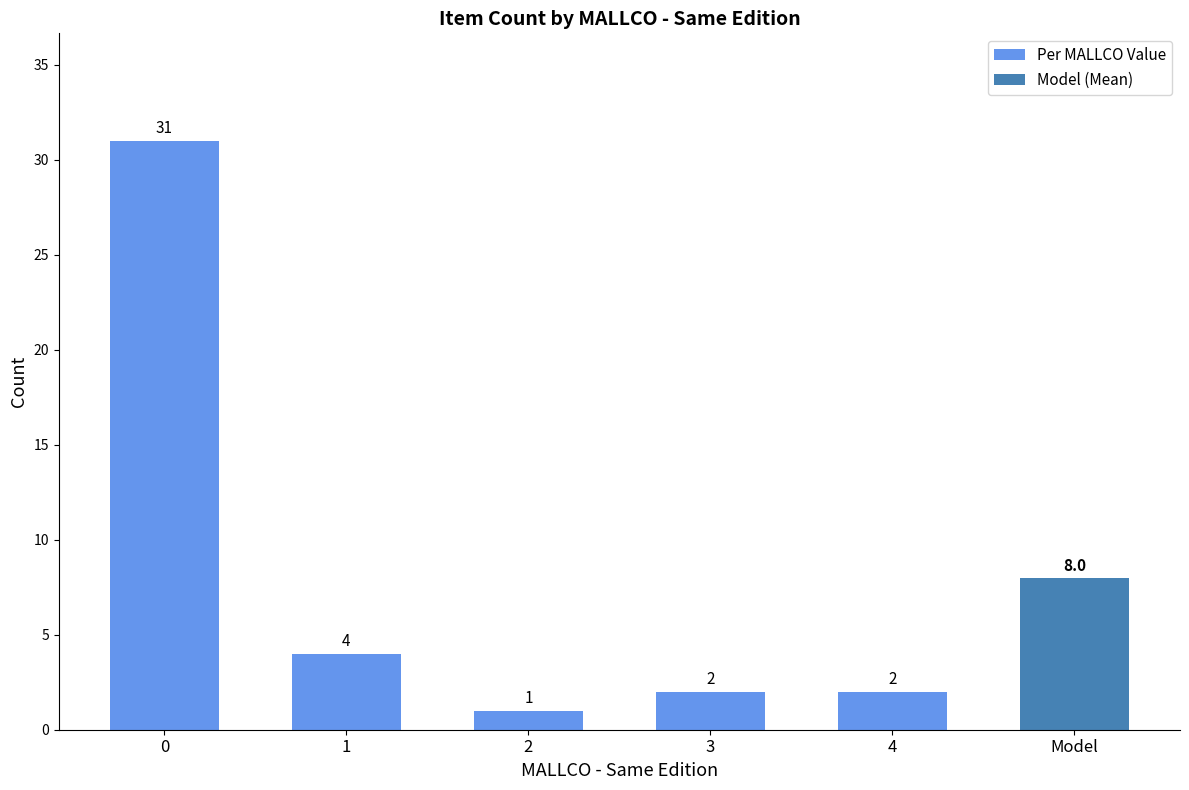

Which has a higher value, 3 or 4?

3